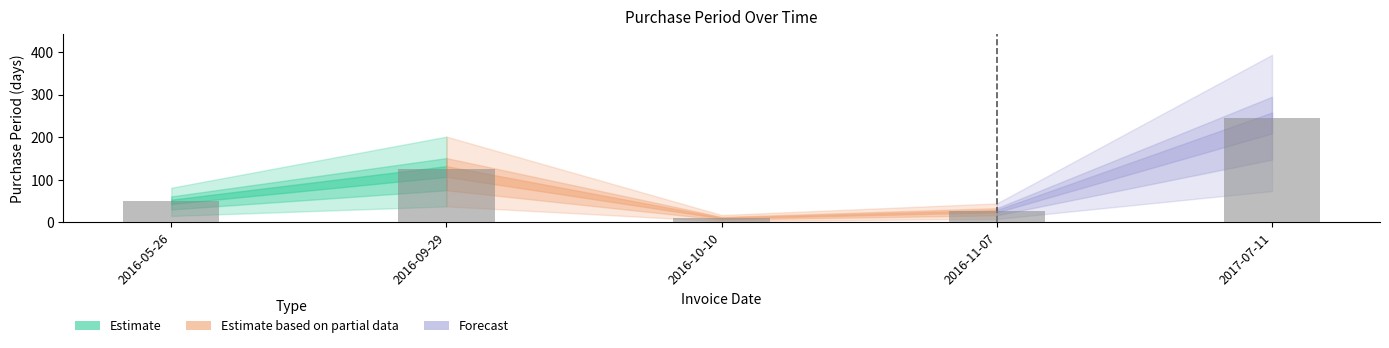

How many data points are less than 51?

2